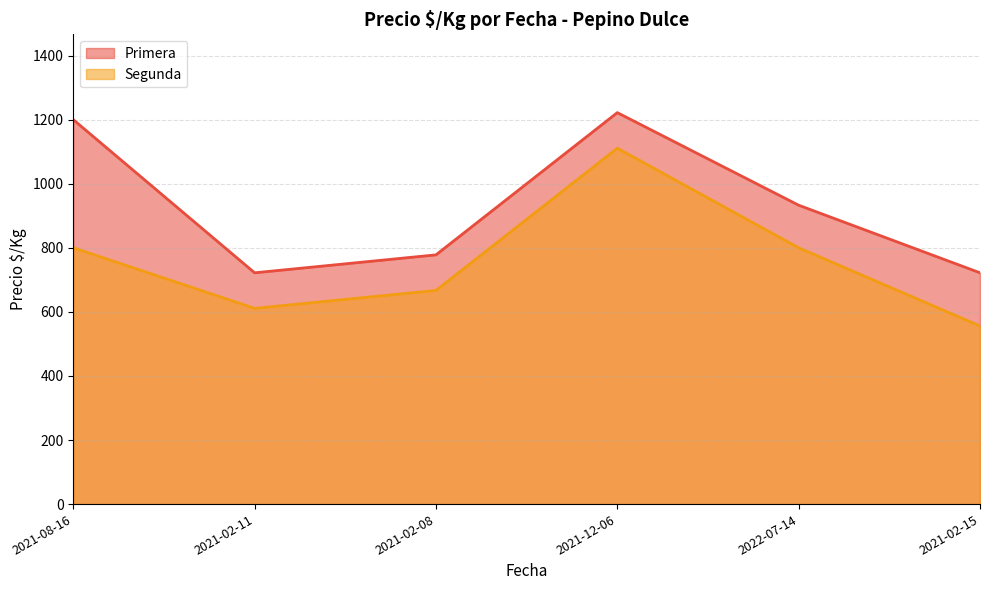

What is the minimum value for Primera?

722